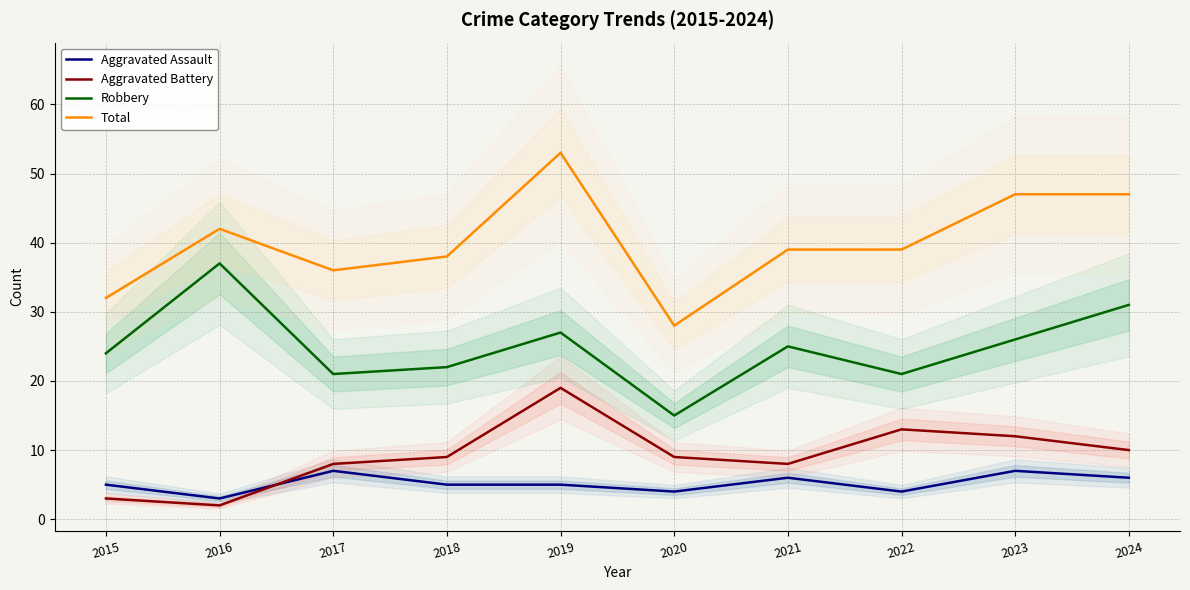

At which category does Total reach its first local valley?

2017